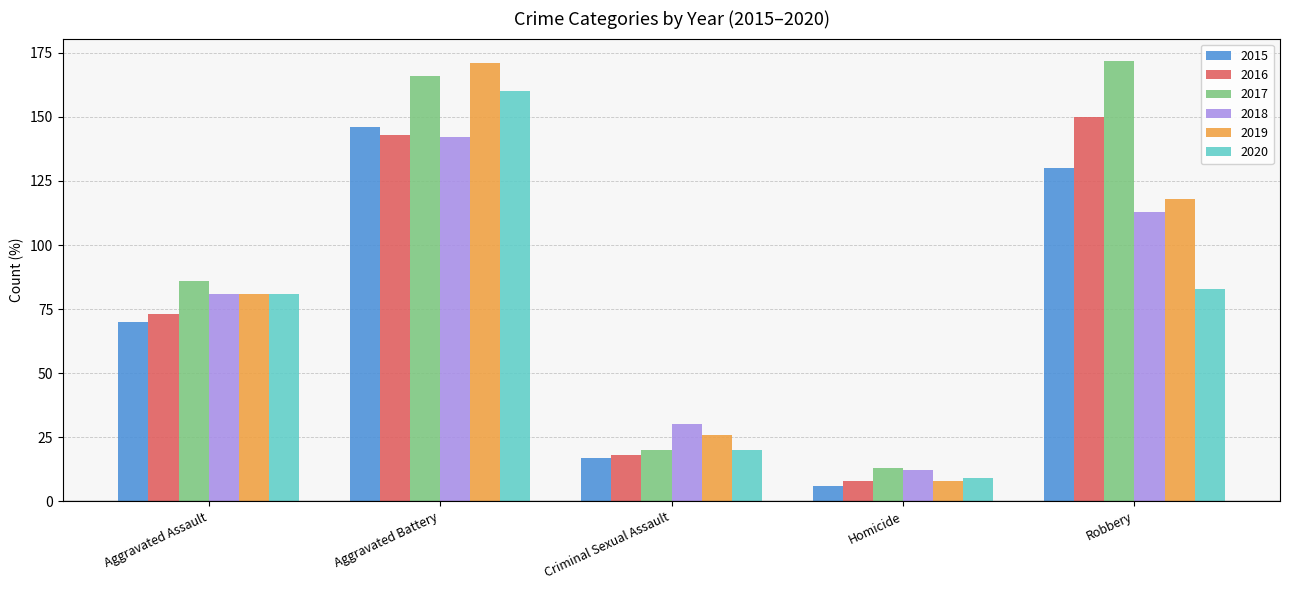

True or false: 2017 has a value of 13 at Criminal Sexual Assault.

False